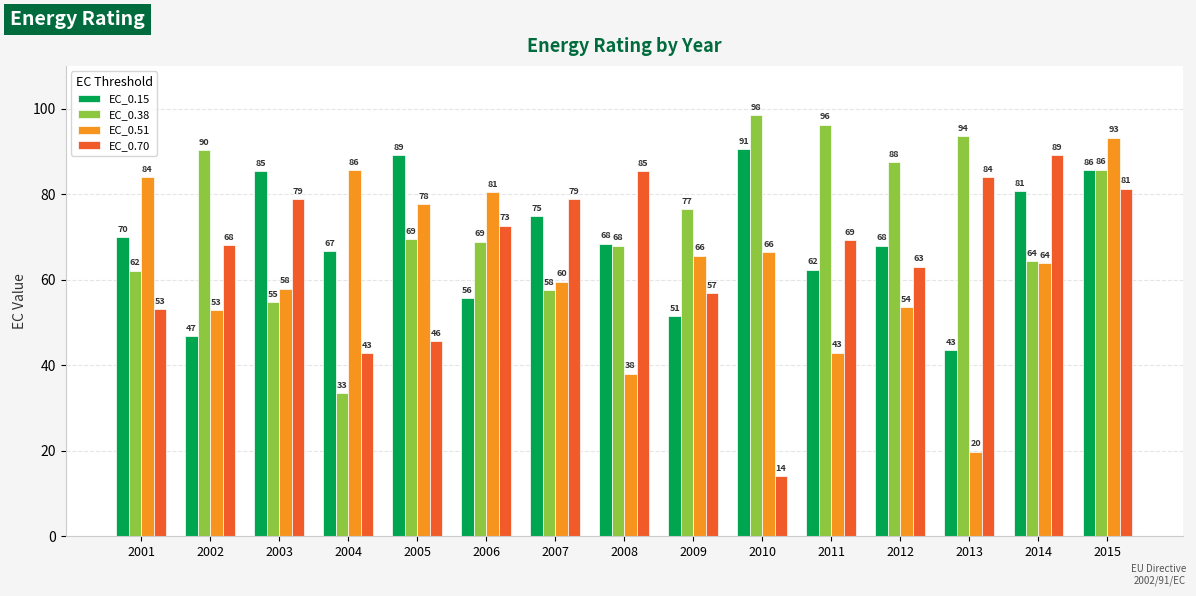

What is the average value of the EC_0.15 series?

69.3